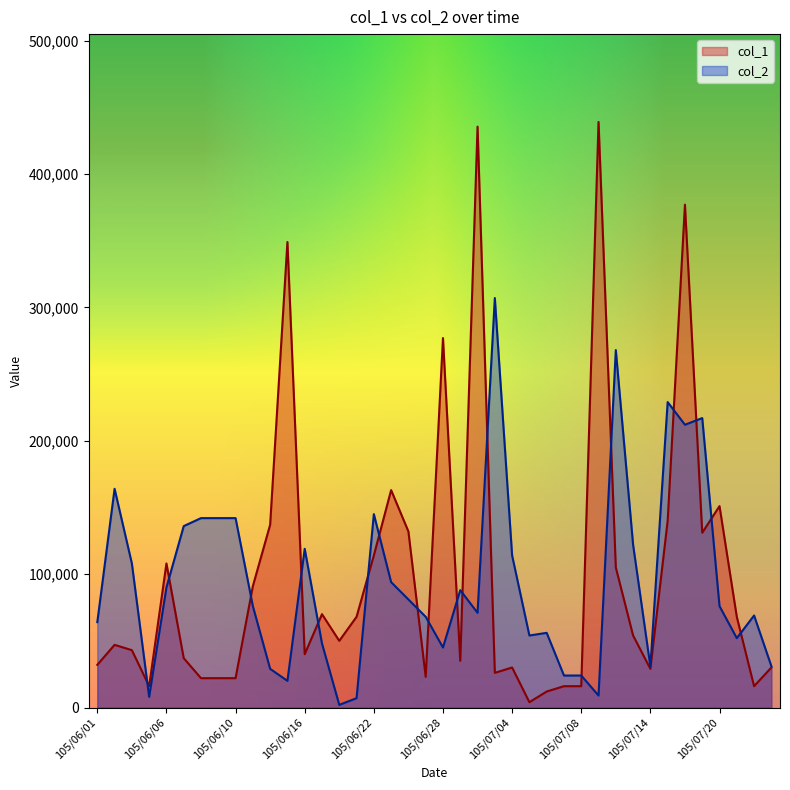

The value of col_2 at 105/06/16 is 119000. True or false?

True